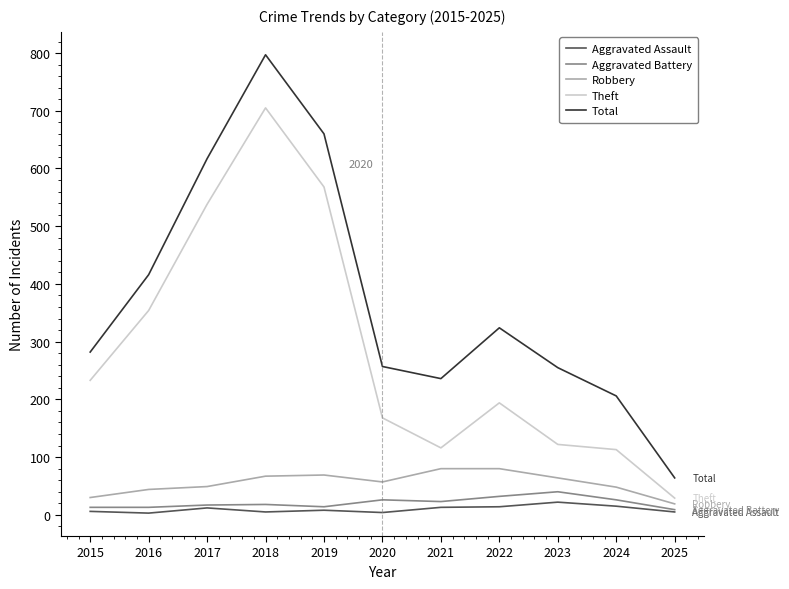

True or false: Aggravated Battery and Theft cross at least once.

False